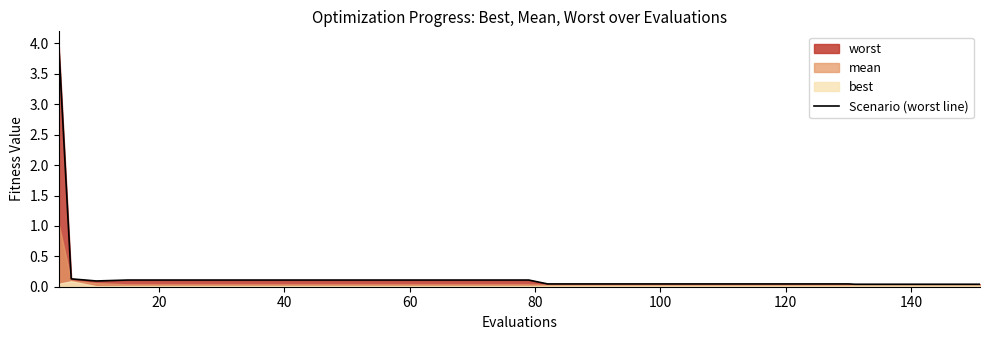

How many points are lower than both their immediate neighbors (excluding endpoints)?

1